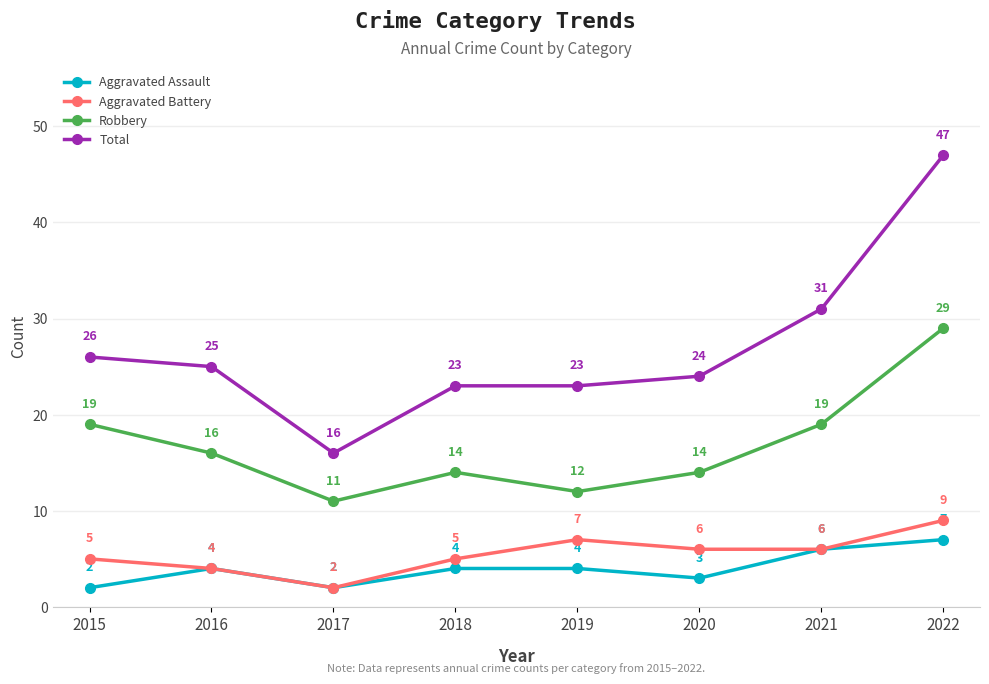

What is the sum of the Aggravated Assault values at 2021 and 2019?

10